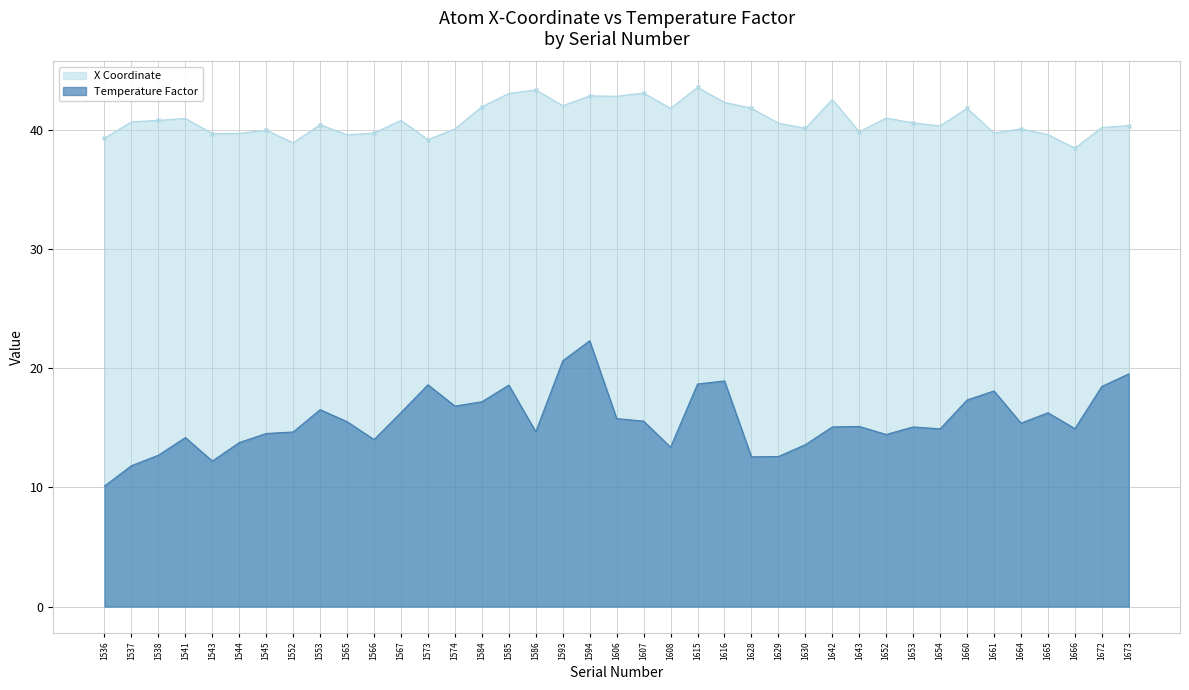

Between 1630 and 1665, which series saw the biggest shift?

Temperature Factor